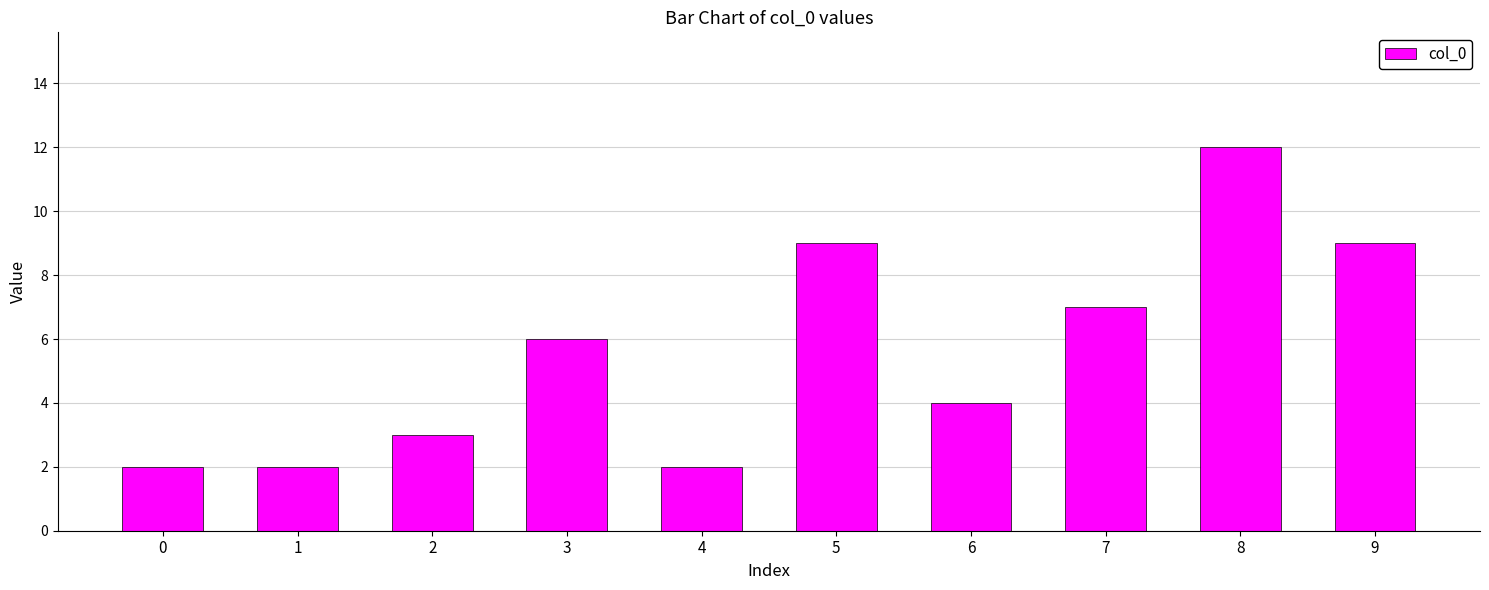

Approximately how many times larger is the value at 5 compared to 4?

4.5